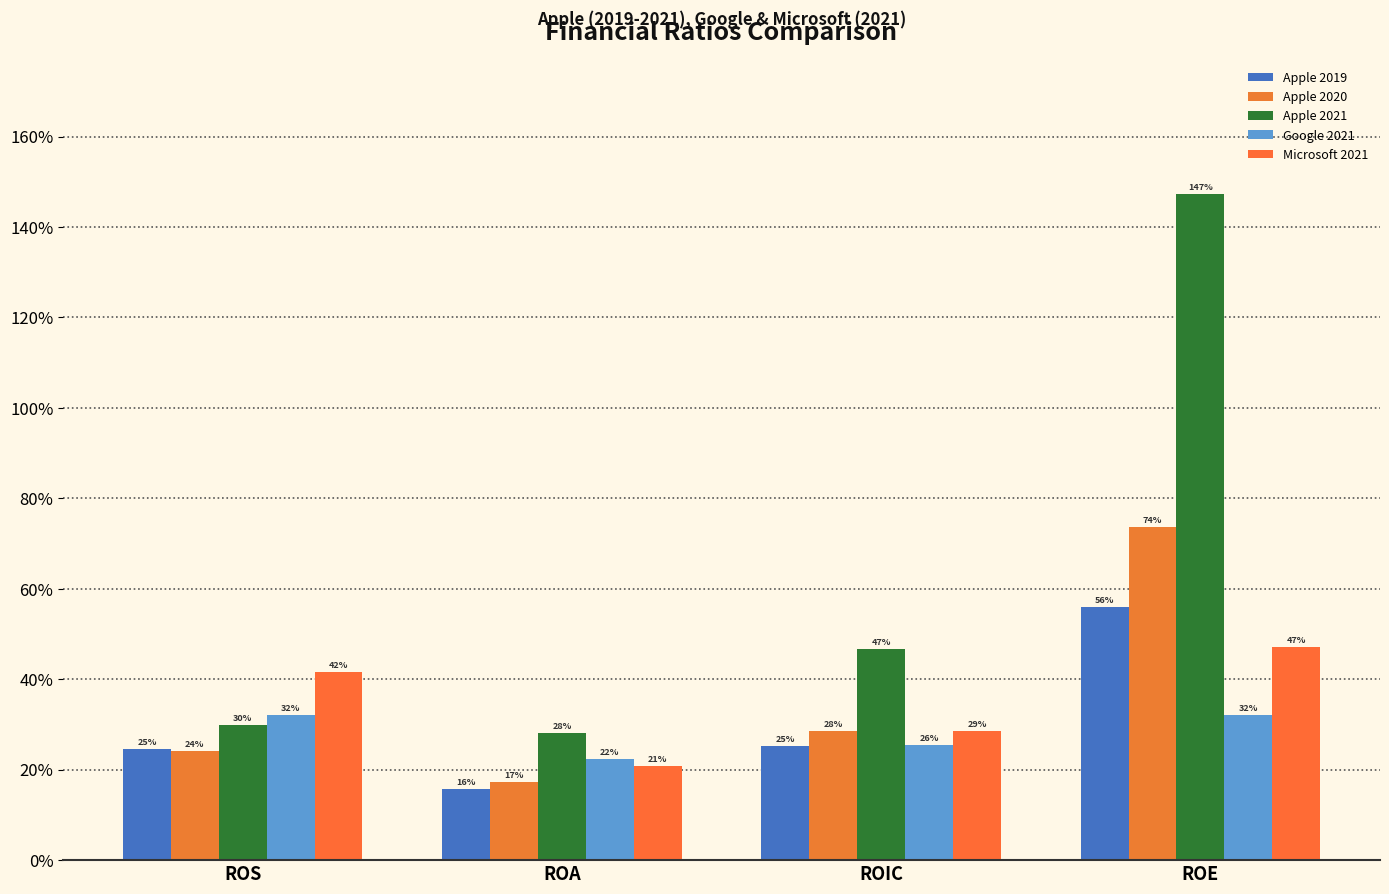

Reading right to left, list all the values displayed in this chart.

Apple 2019: 0.6	0.3	0.2	0.2
Apple 2020: 0.7	0.3	0.2	0.2
Apple 2021: 1.5	0.5	0.3	0.3
Google 2021: 0.3	0.3	0.2	0.3
Microsoft 2021: 0.5	0.3	0.2	0.4